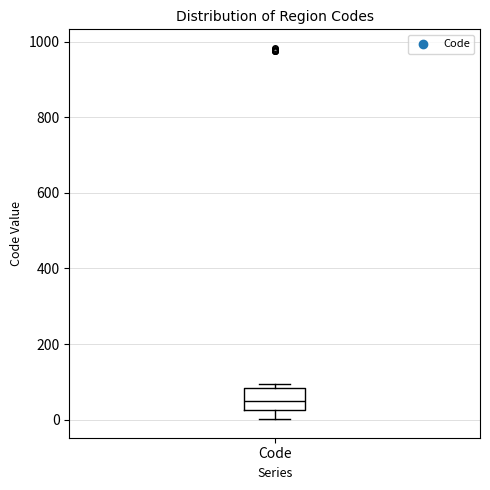

Where is the lower edge of the box for Code on the y-axis? The values are not printed on the chart, so give them approximately, as read against the axis.

20